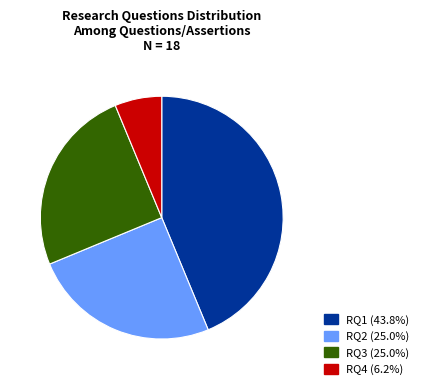

Count the number of slices in the pie.

4